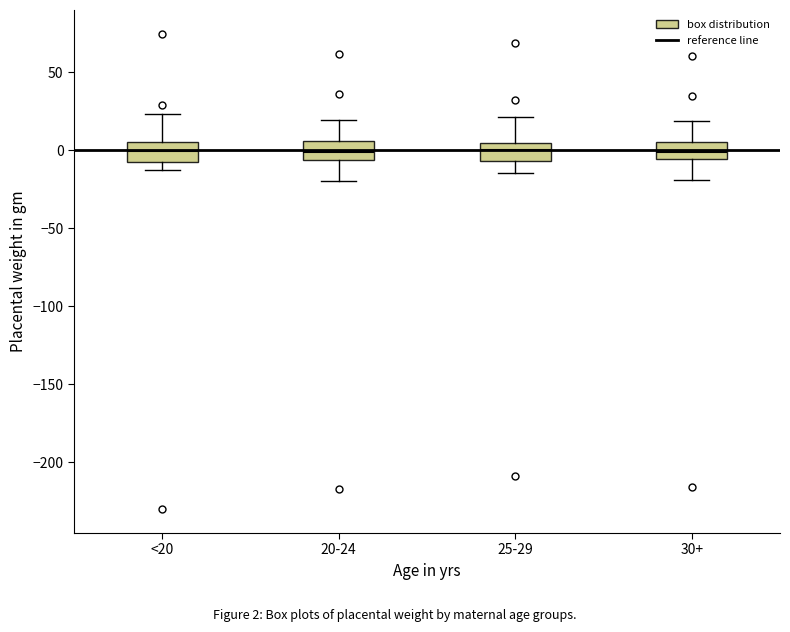

Where is the lower edge of the box for 20-24 on the y-axis? The values are not printed on the chart, so give them approximately, as read against the axis.

-5